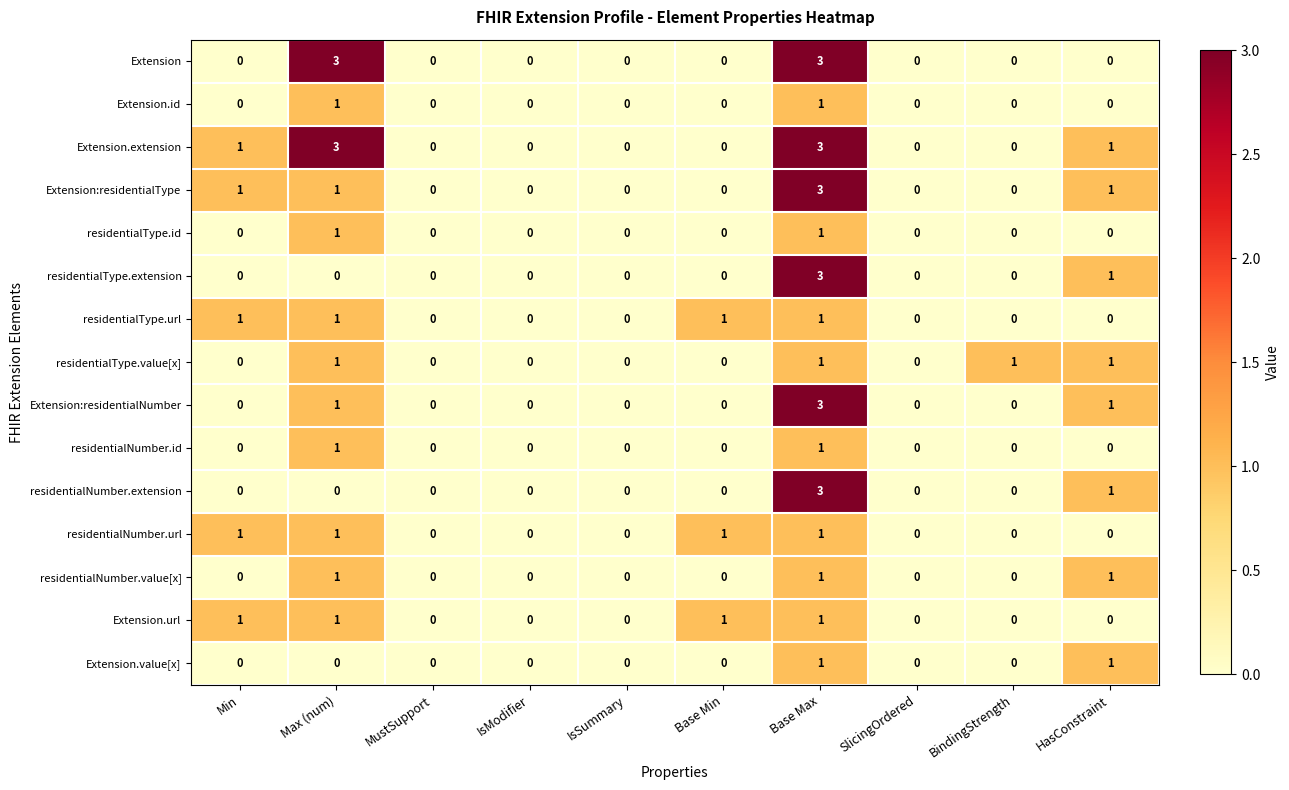

How many residentialType.id values are between 0 and 1?

10